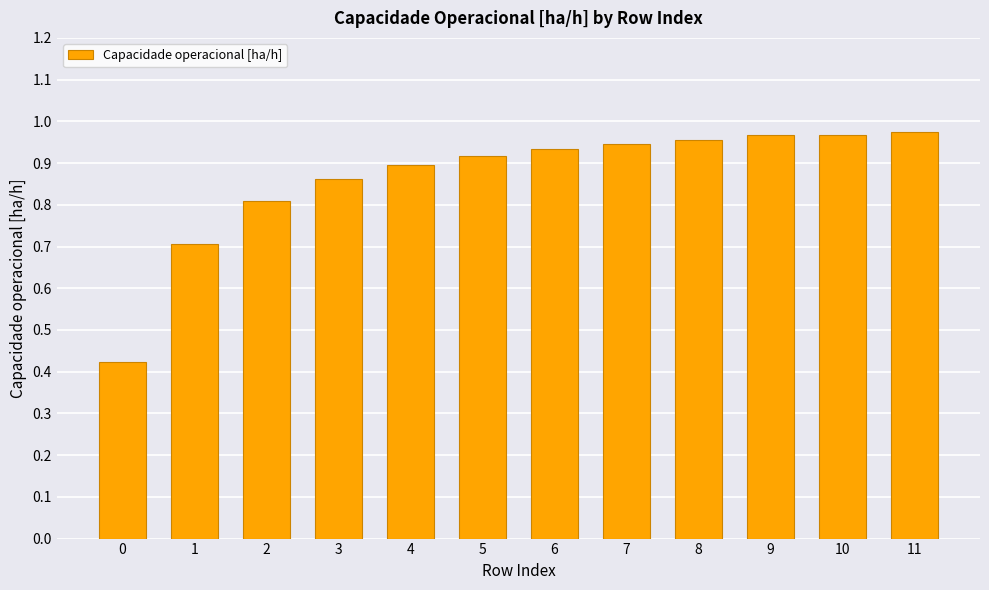

What is the difference between the maximum and minimum values?

0.6